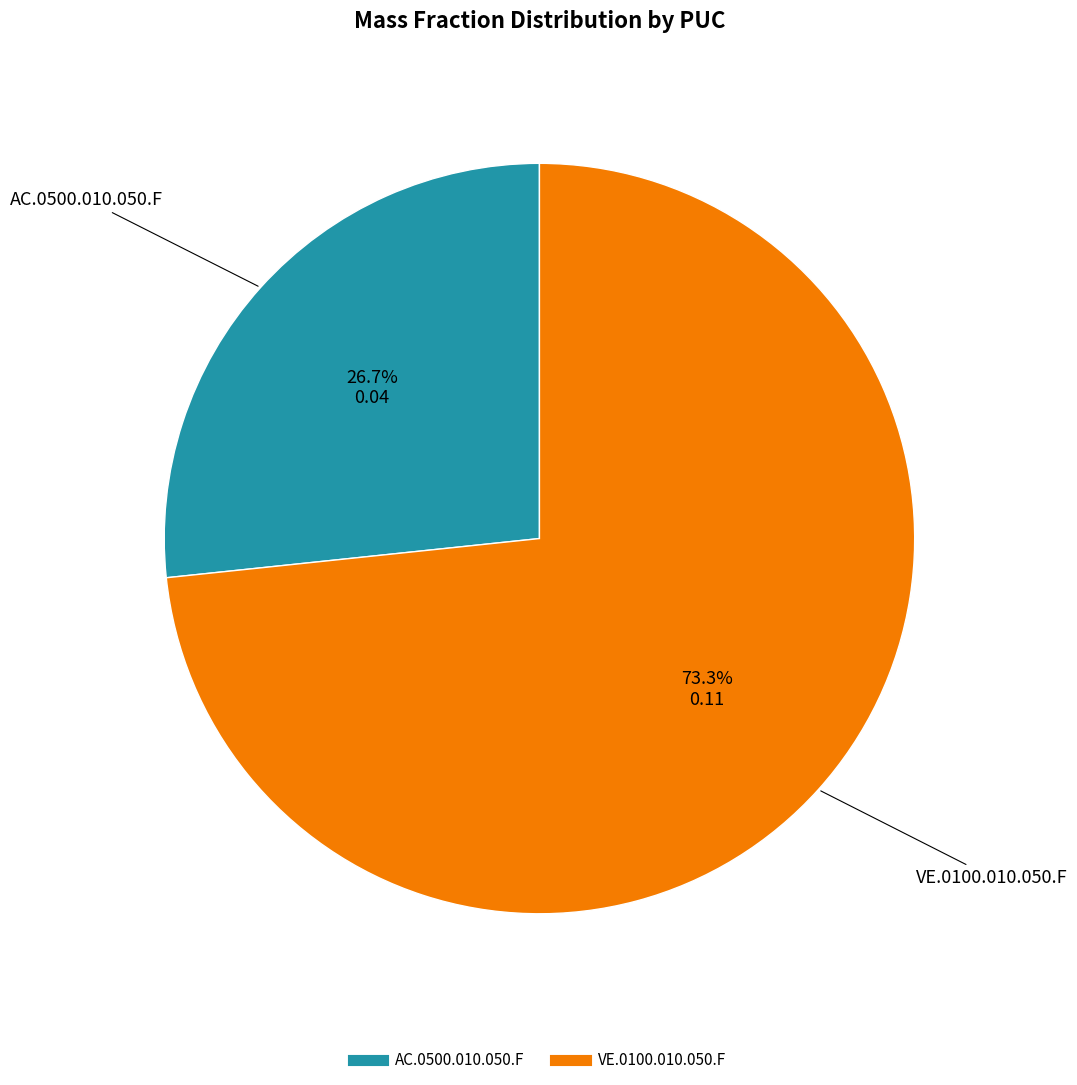

To the nearest percent, what percentage of the pie is AC.0500.010.050.F?

27%